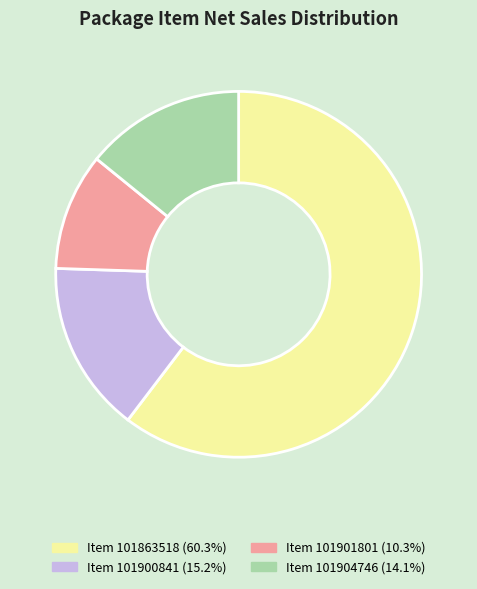

Count the number of slices in the pie.

4